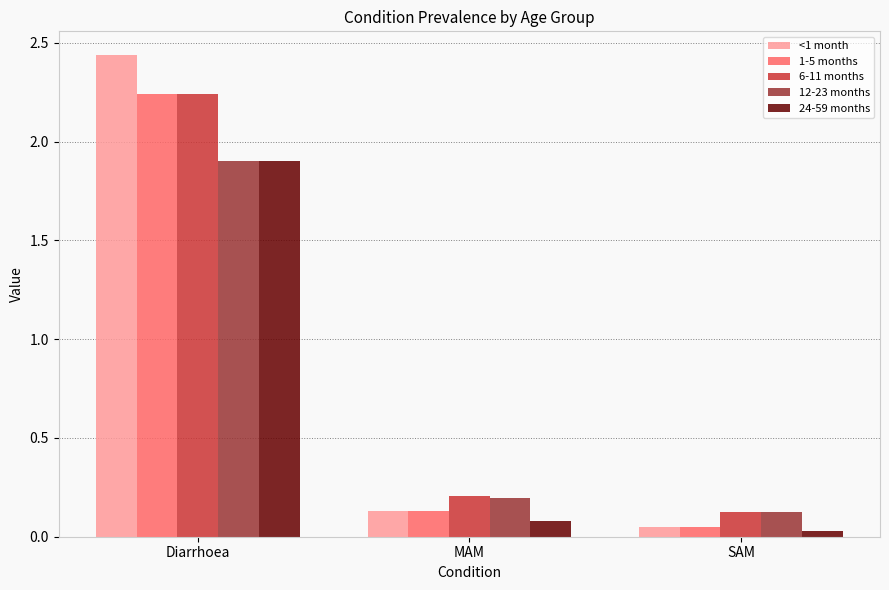

Which category has the highest value in the 24-59 months series?

Diarrhoea